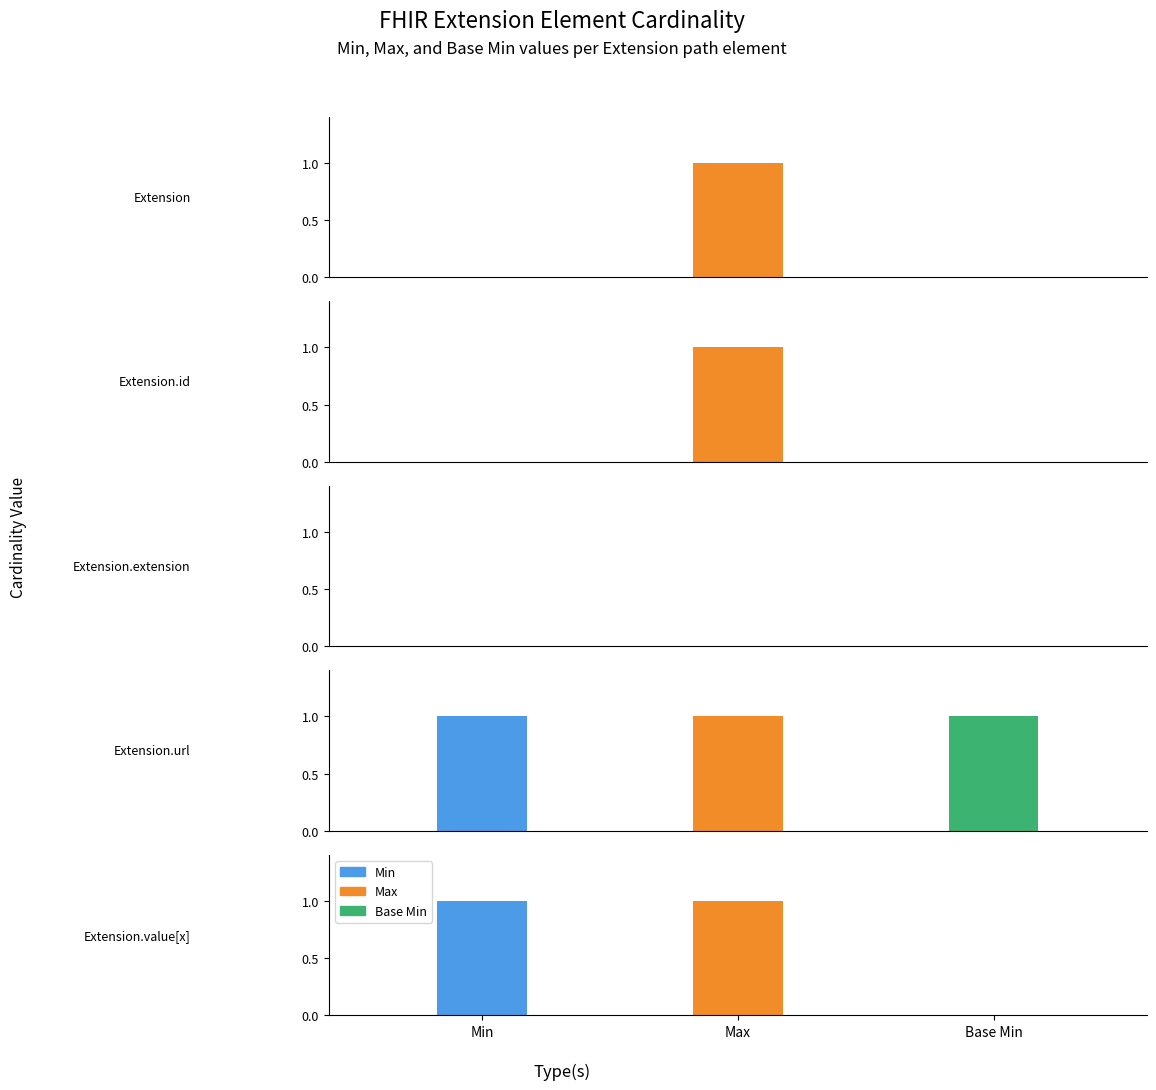

Which category has the highest value in the Min series?

Extension.url